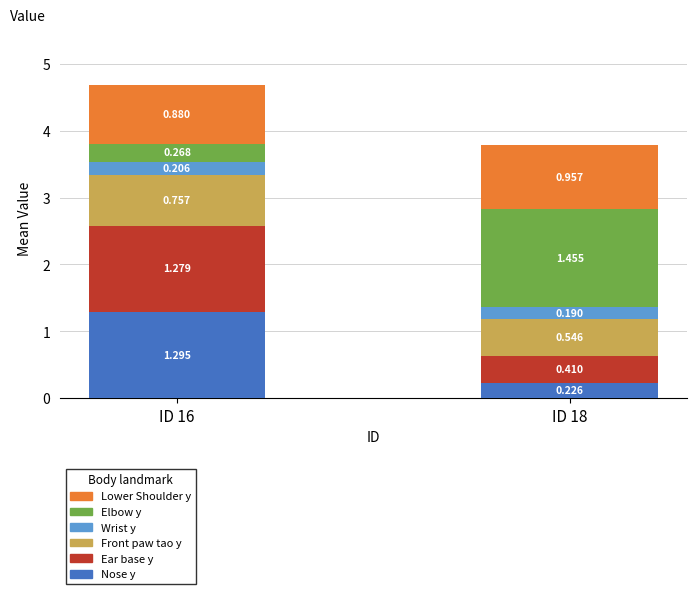

How many Elbow y values are between 0 and 1?

1